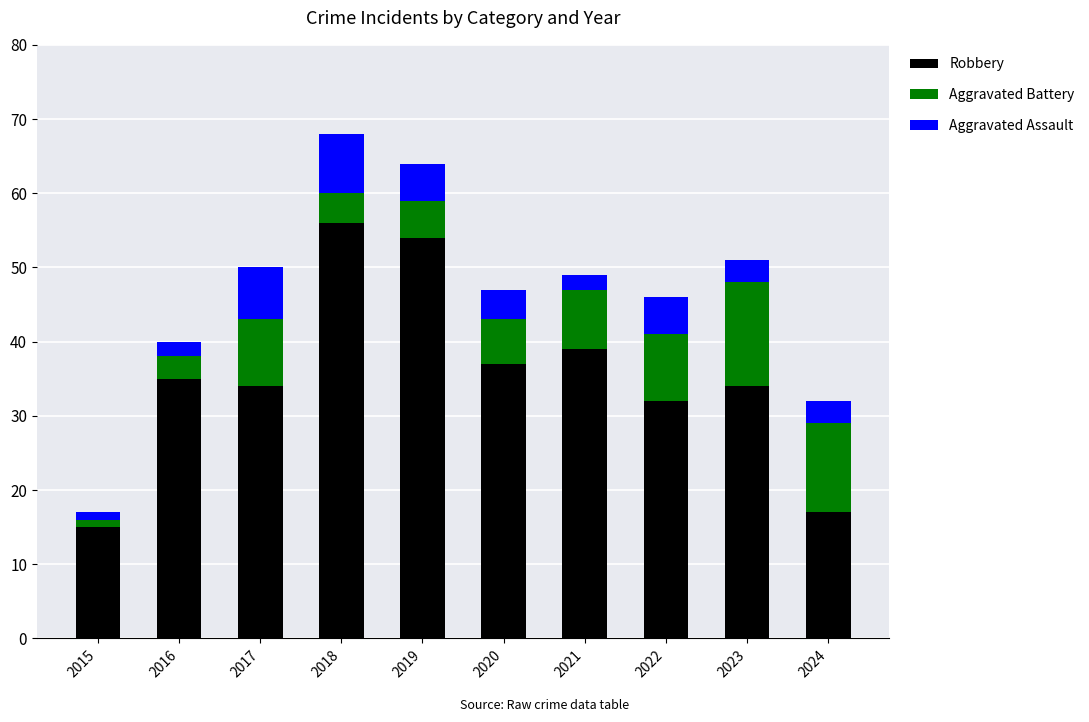

Are the bars grouped side by side (vs. stacked)?

No